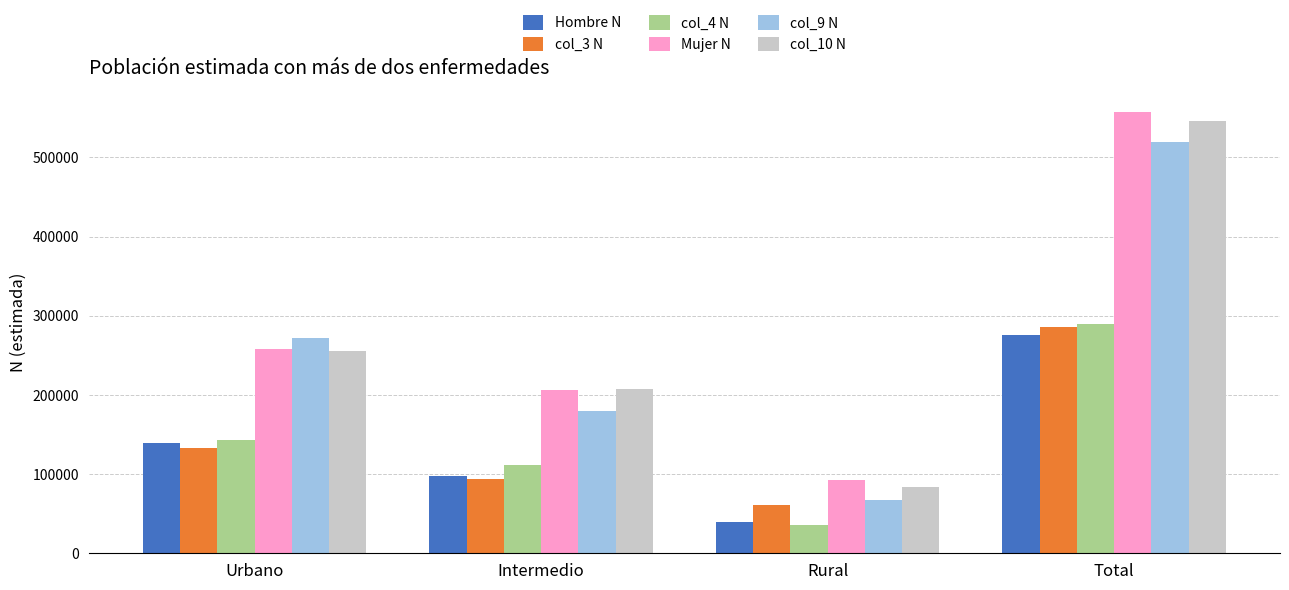

How many data points in Hombre N are less than 138643?

2